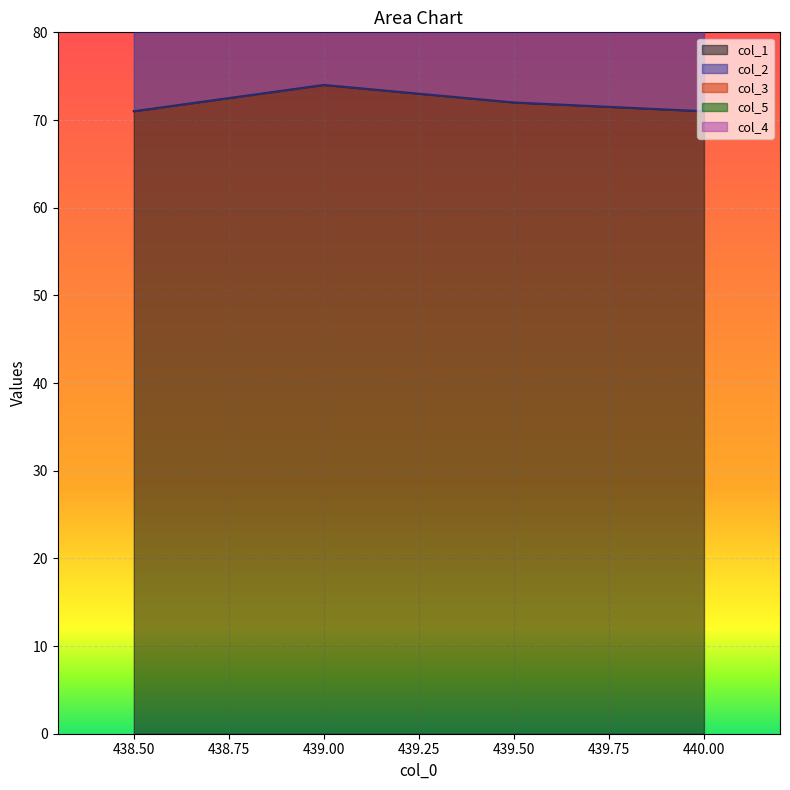

What is the approximate value of col_2 at 440.0?

66.0